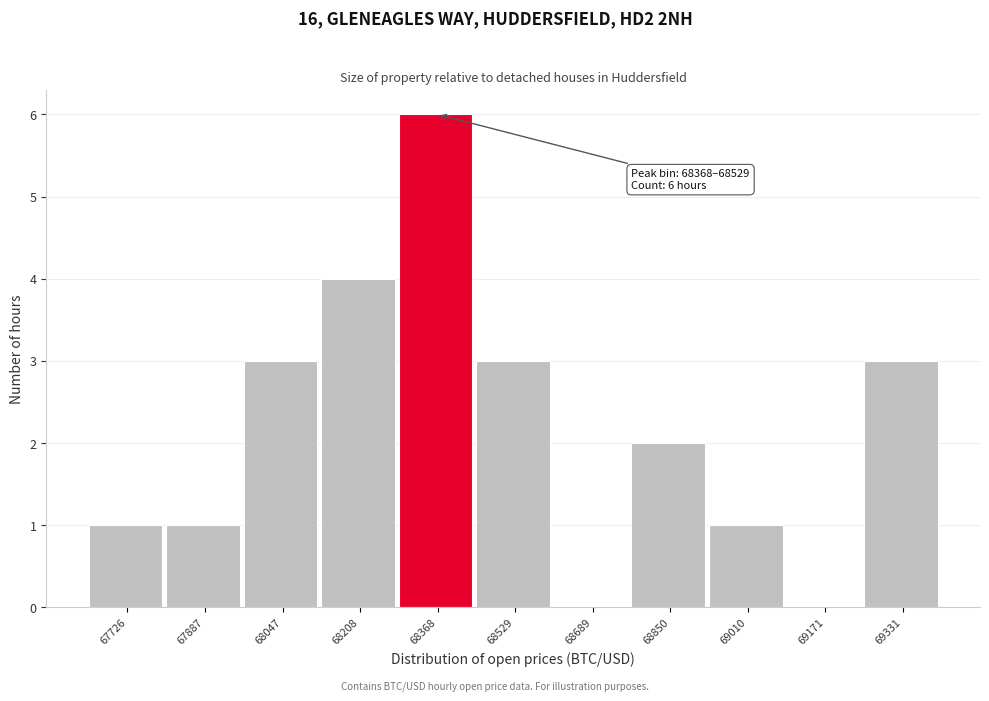

Reading left to right, what are all the values shown in this chart?

67726=1	67887=1	68047=3	68208=4	68368=6	68529=3	68689=0	68850=2	69010=1	69171=0	69331=3